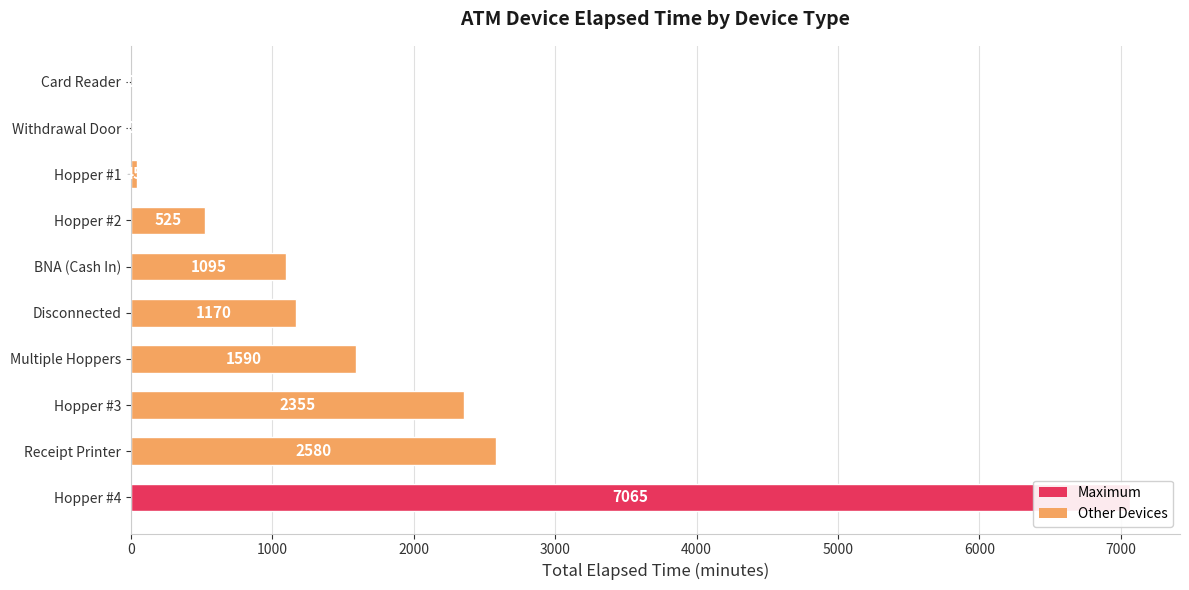

The chart shows a value of 2355 at Hopper #3. True or false?

True